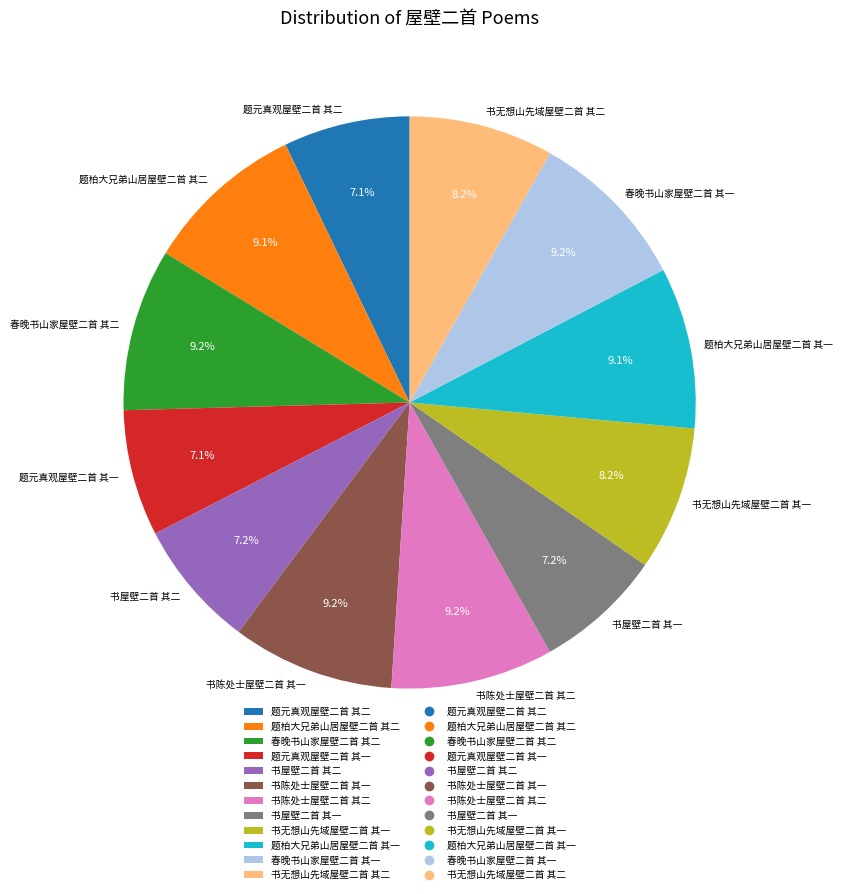

What percentage is NOT represented by 春晚书山家屋壁二首 其二?

90.8%